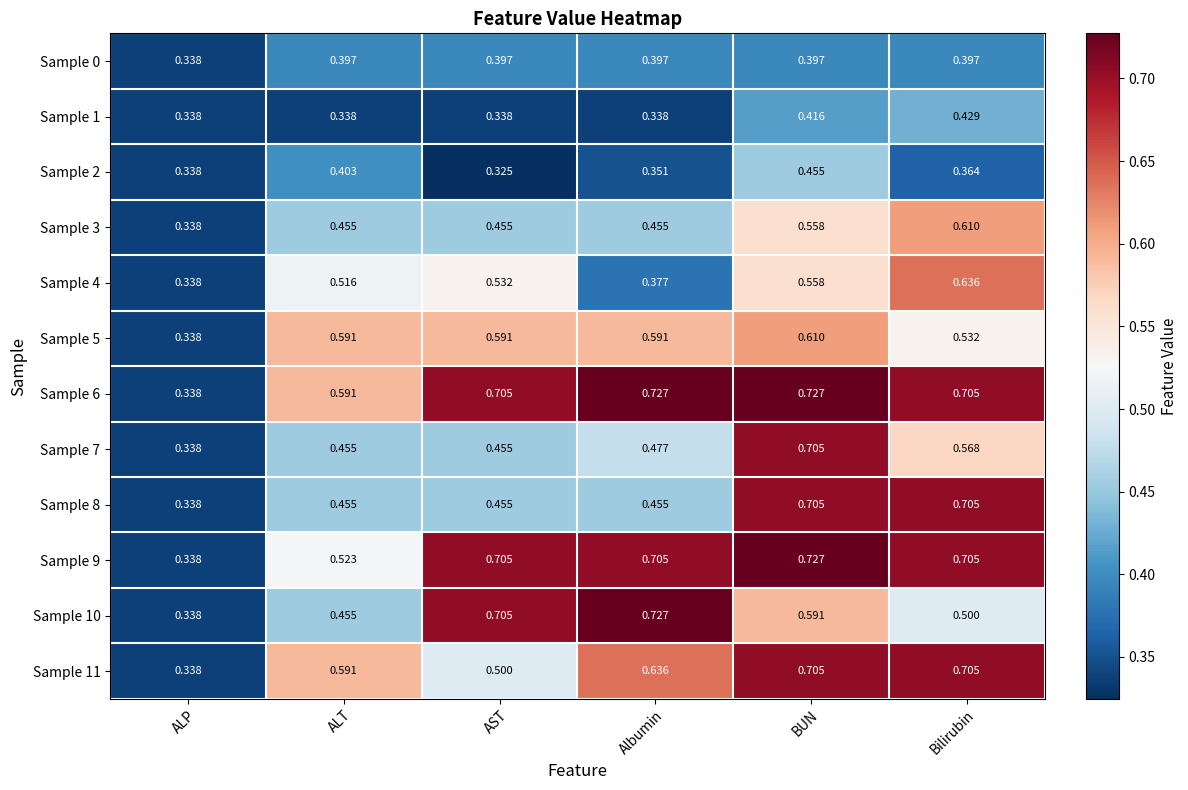

Which category has the lowest value in the Sample 11 series?

ALP